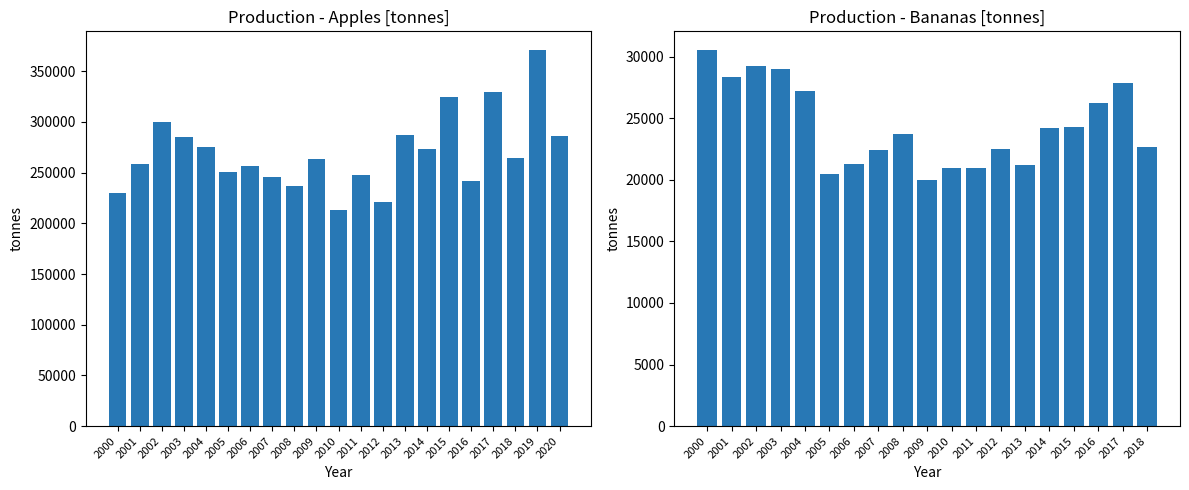

Between 2018 and 2000, which is larger?

2018